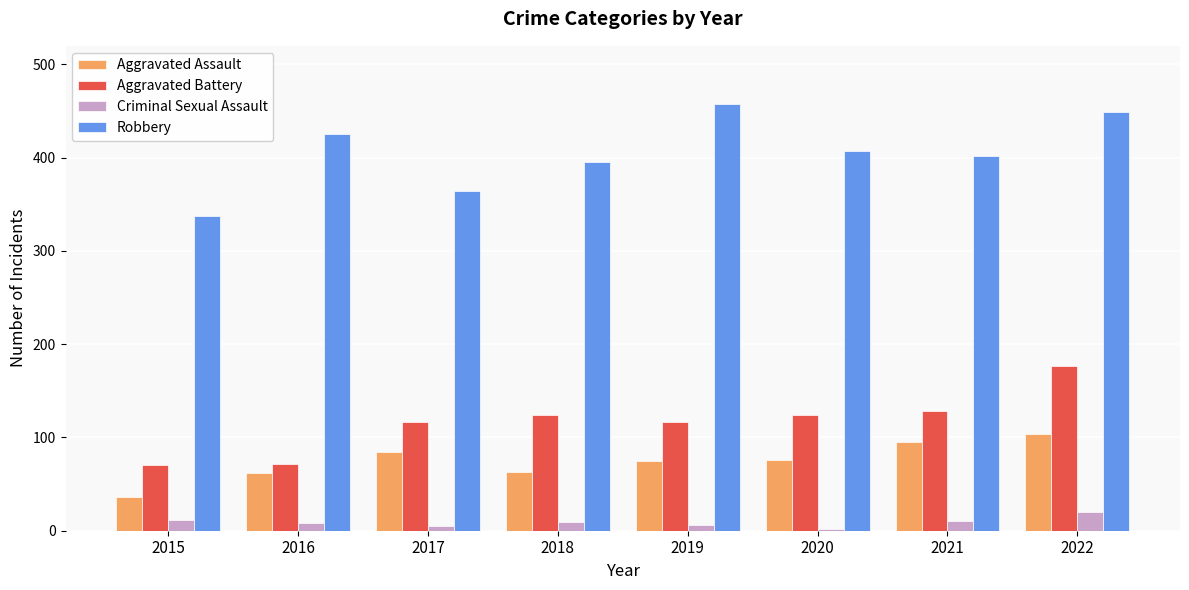

Rank the series by their maximum value, from lowest to highest.

Criminal Sexual Assault, Aggravated Assault, Aggravated Battery, Robbery